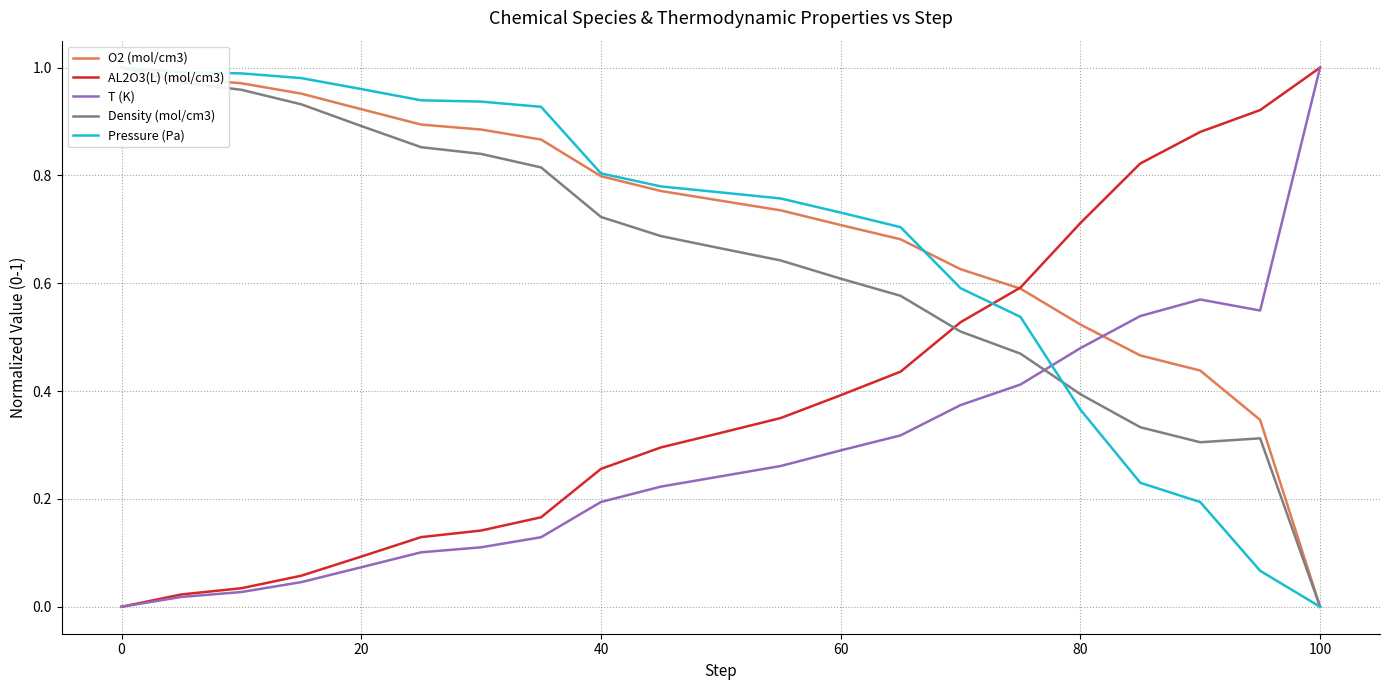

Which category has the highest value in the AL2O3(L) (mol/cm3) series?

100